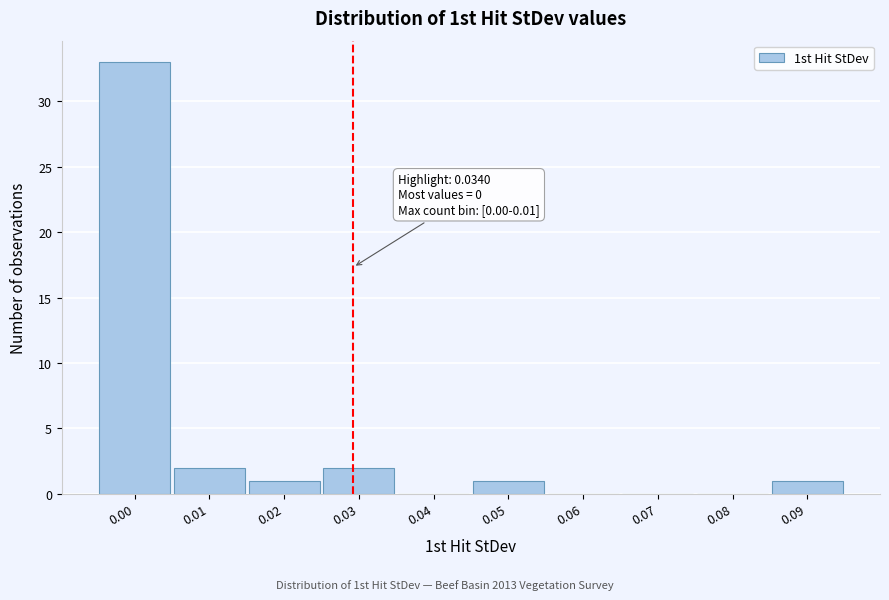

Reading left to right, transcribe all the data shown in this chart.

0.00=33	0.01=2	0.02=1	0.03=2	0.04=0	0.05=1	0.06=0	0.07=0	0.08=0	0.09=1